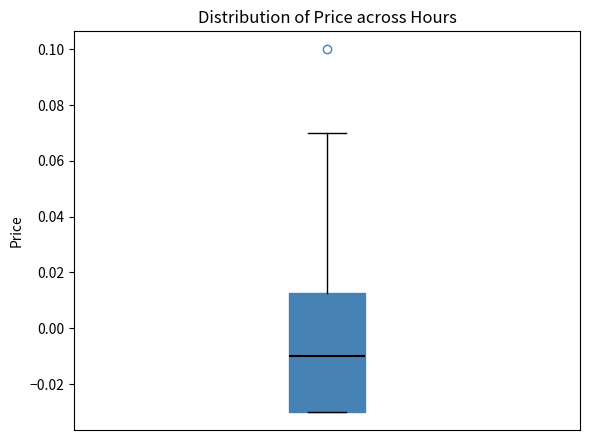

Where is the lower edge of the box on the y-axis? The values are not printed on the chart, so give them approximately, as read against the axis.

-0.030